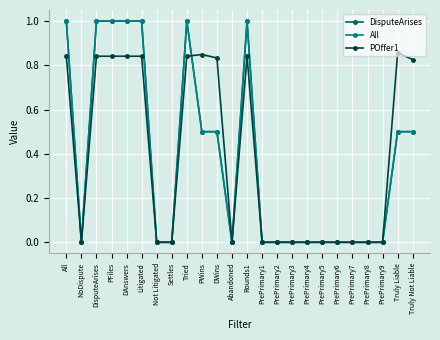

At PrePrimary4, list the series in order from smallest to largest.

DisputeArises, All, POffer1